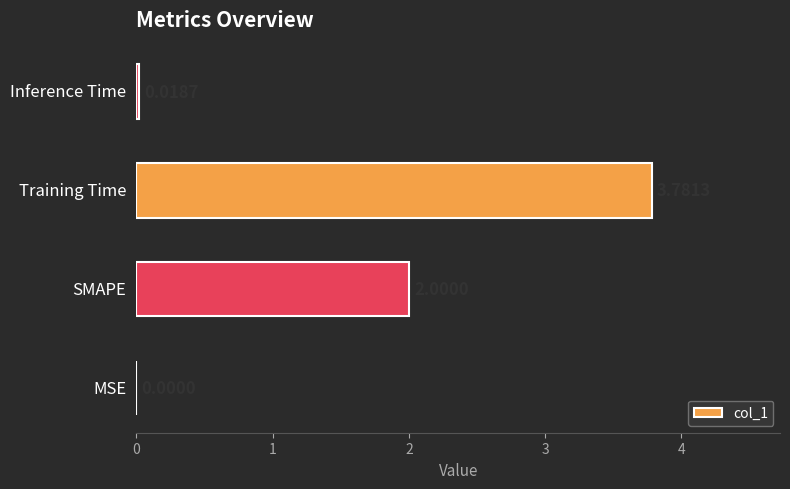

What is the sum of all values?

5.8